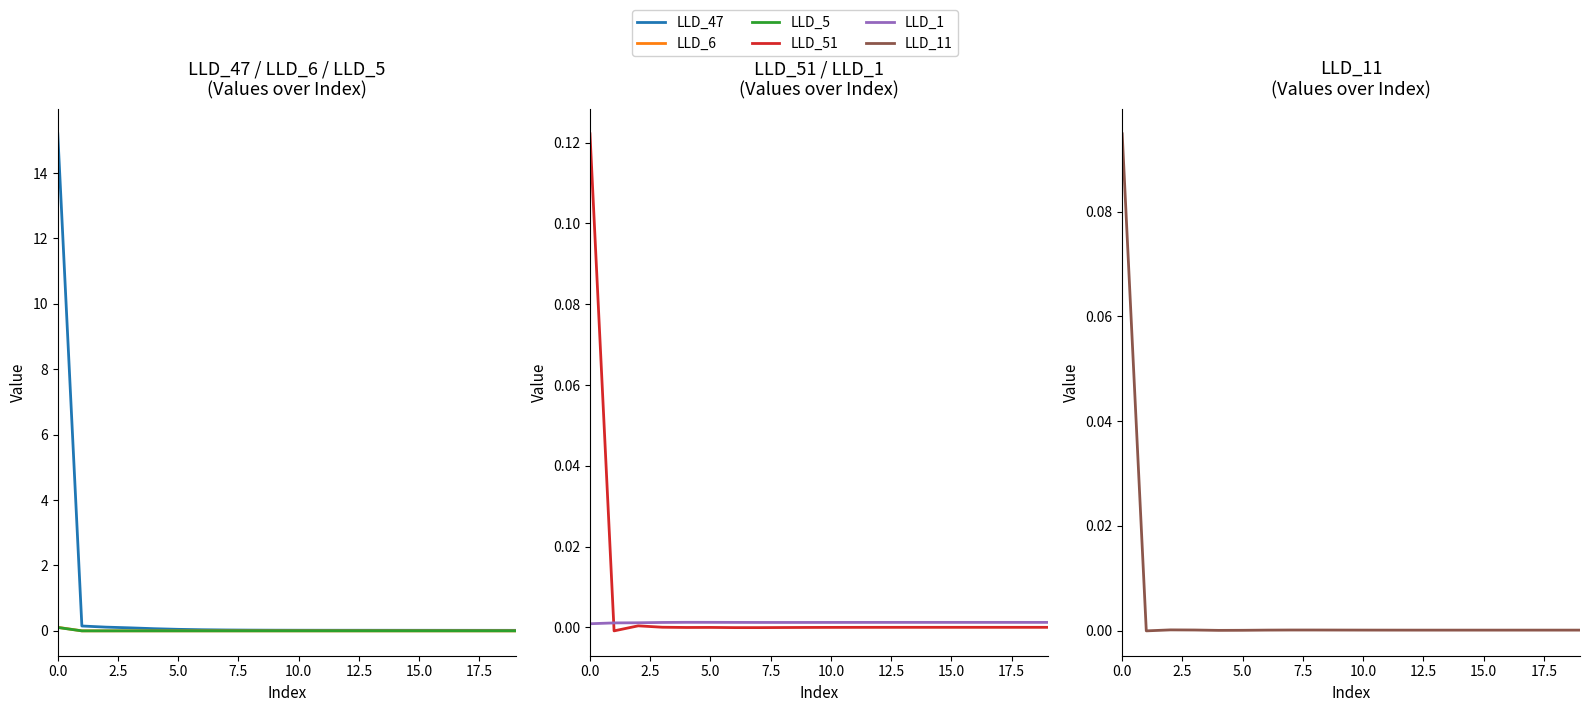

What is the label of the 6th point from the right?

14